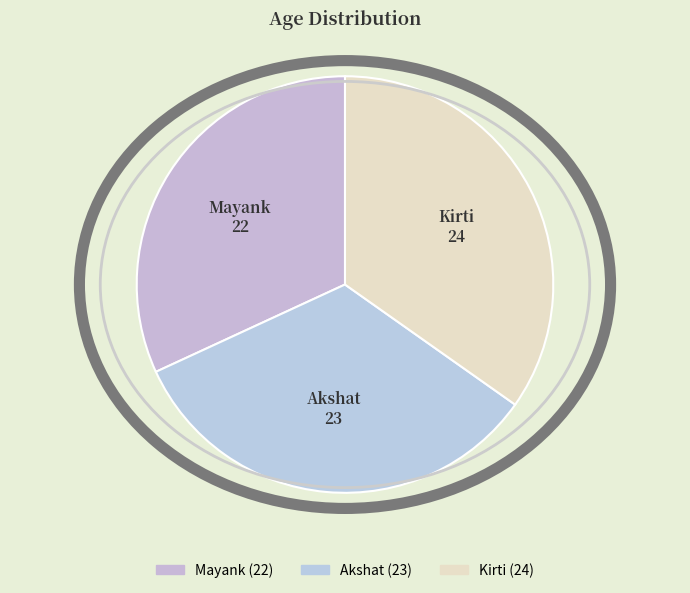

Which slice is the largest?

Kirti